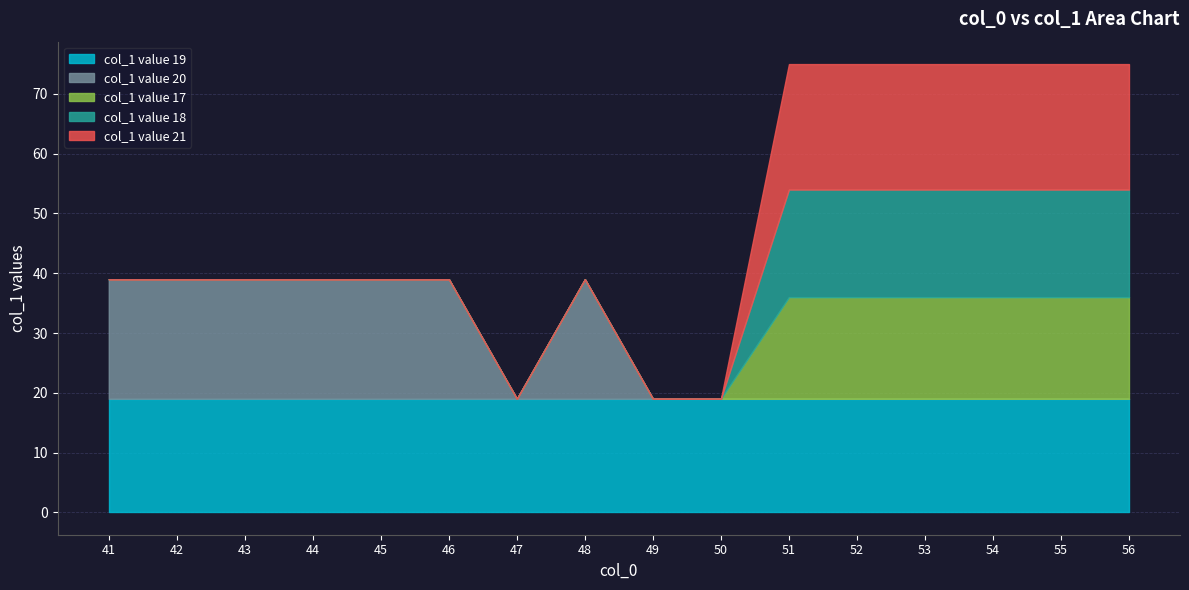

The col_1 value 18 series shows 4 at 54. True or false?

False